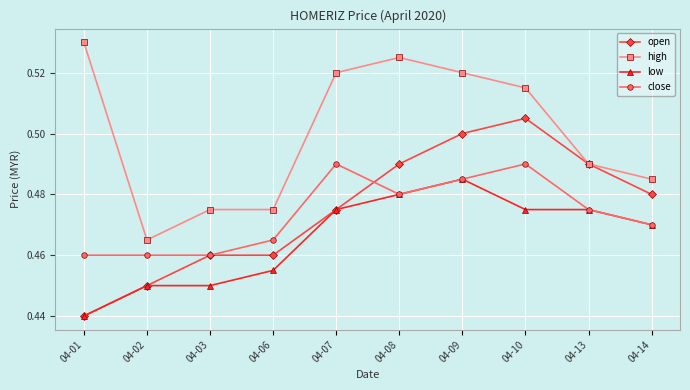

How many high values are between 0 and 1?

10